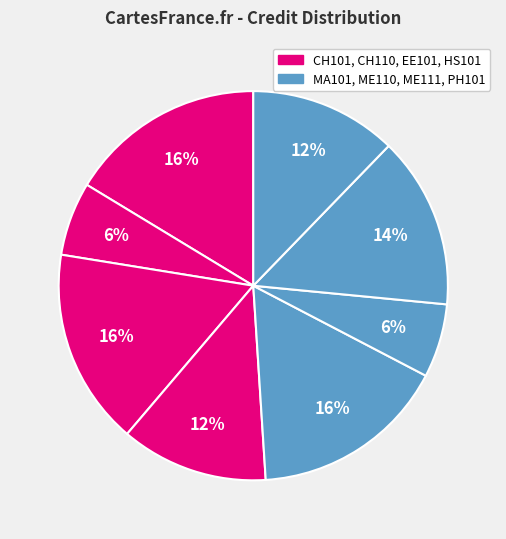

How many slices are in this pie chart?

8